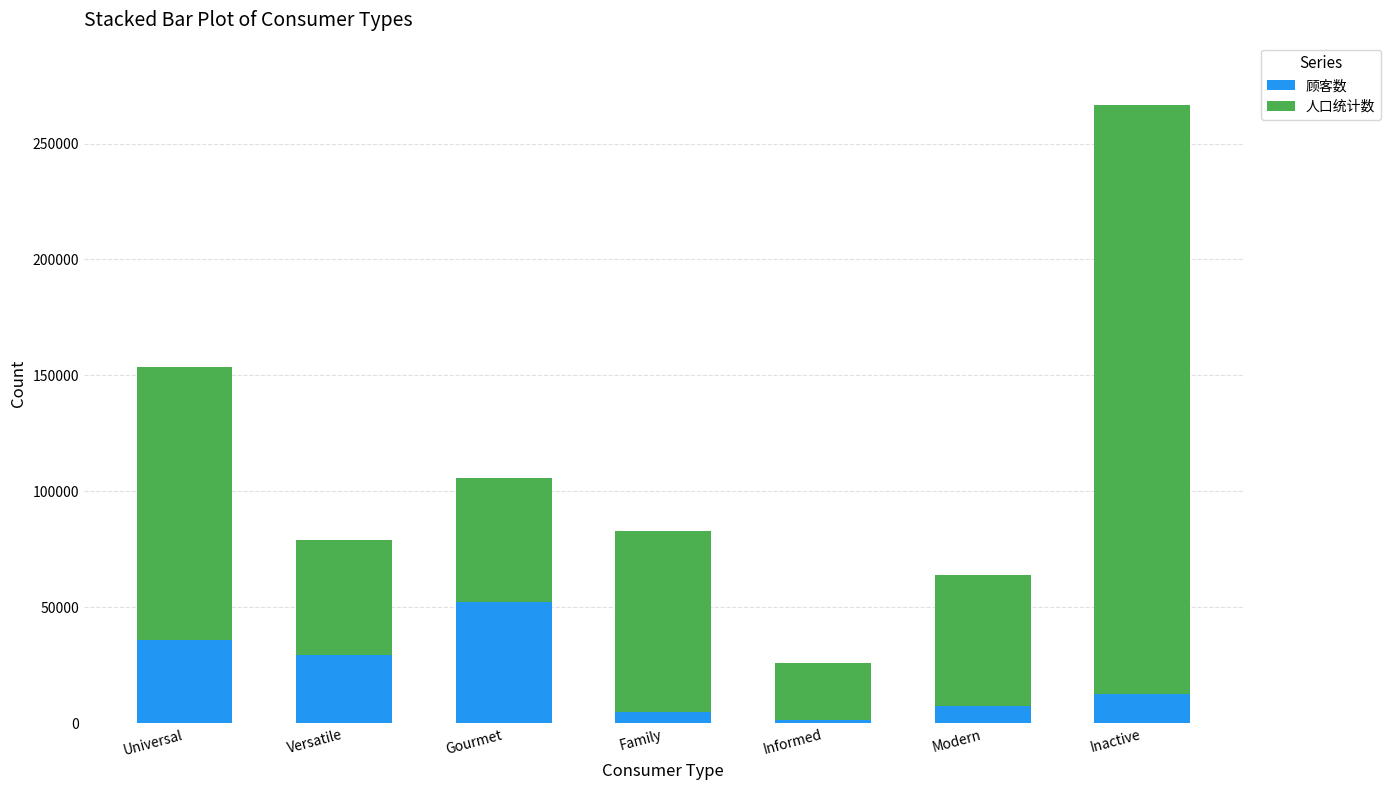

What is the highest value of the 顾客数 series?

52323